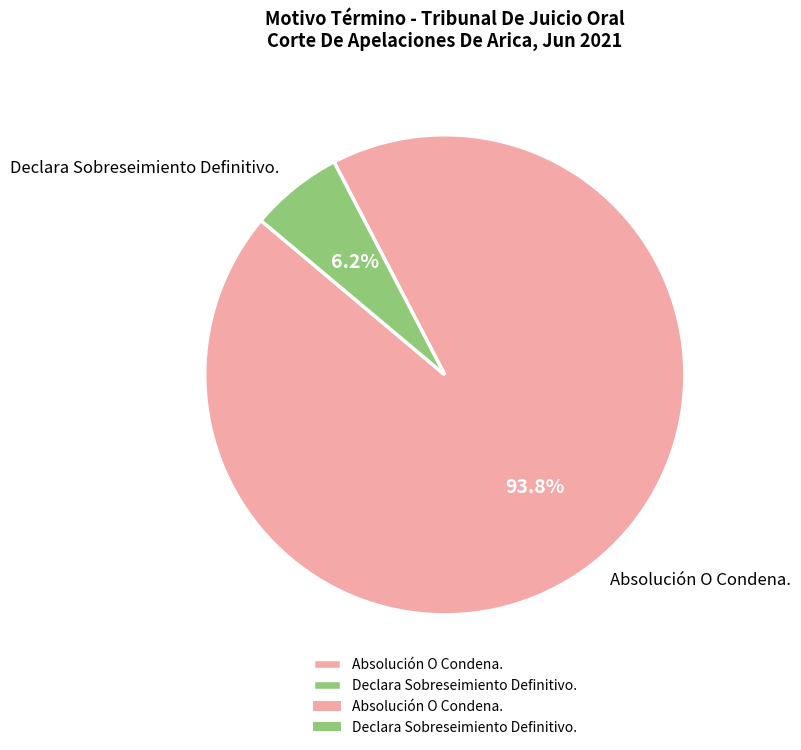

How many segments does this pie chart have?

2